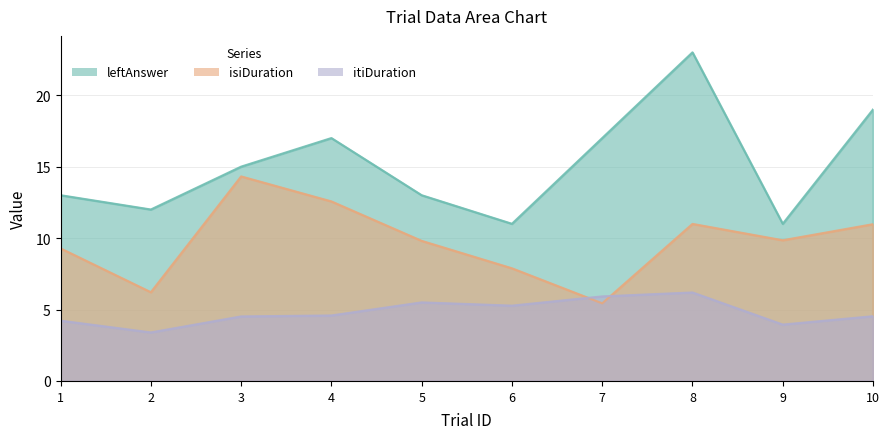

At which category does isiDuration reach its first local peak?

3